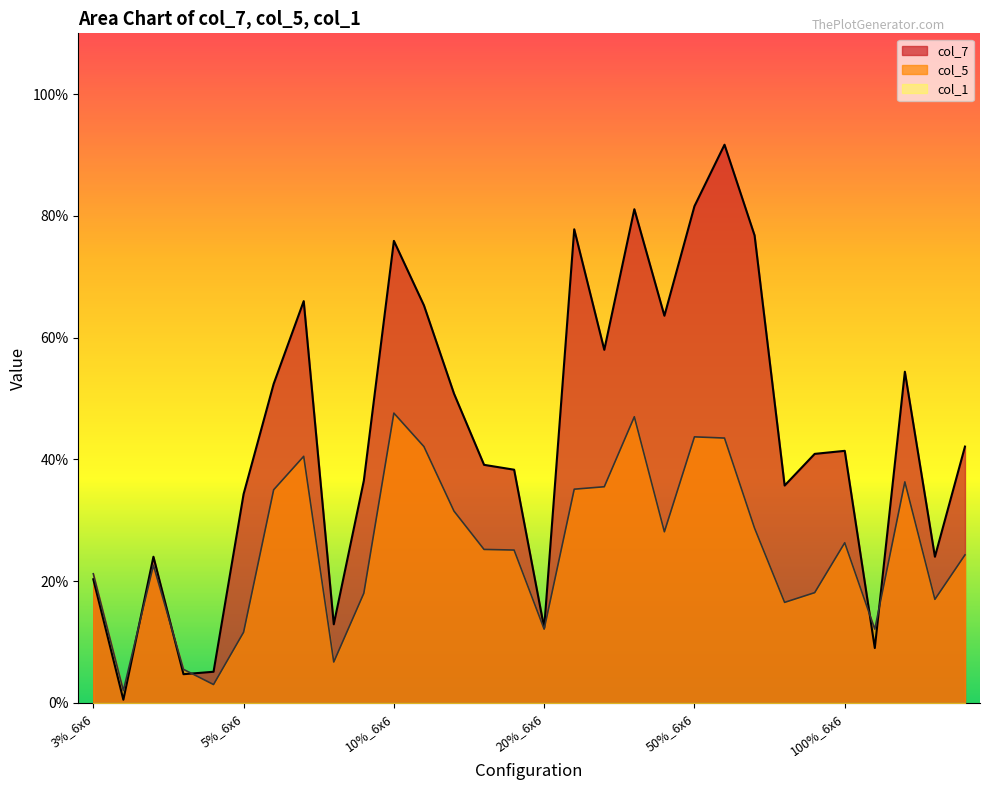

At which label is col_5 closest to 0?

3%_8x8